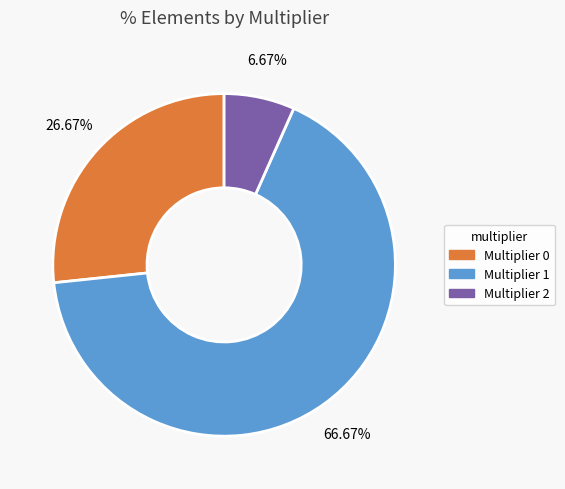

Is there a majority slice in this chart?

Yes